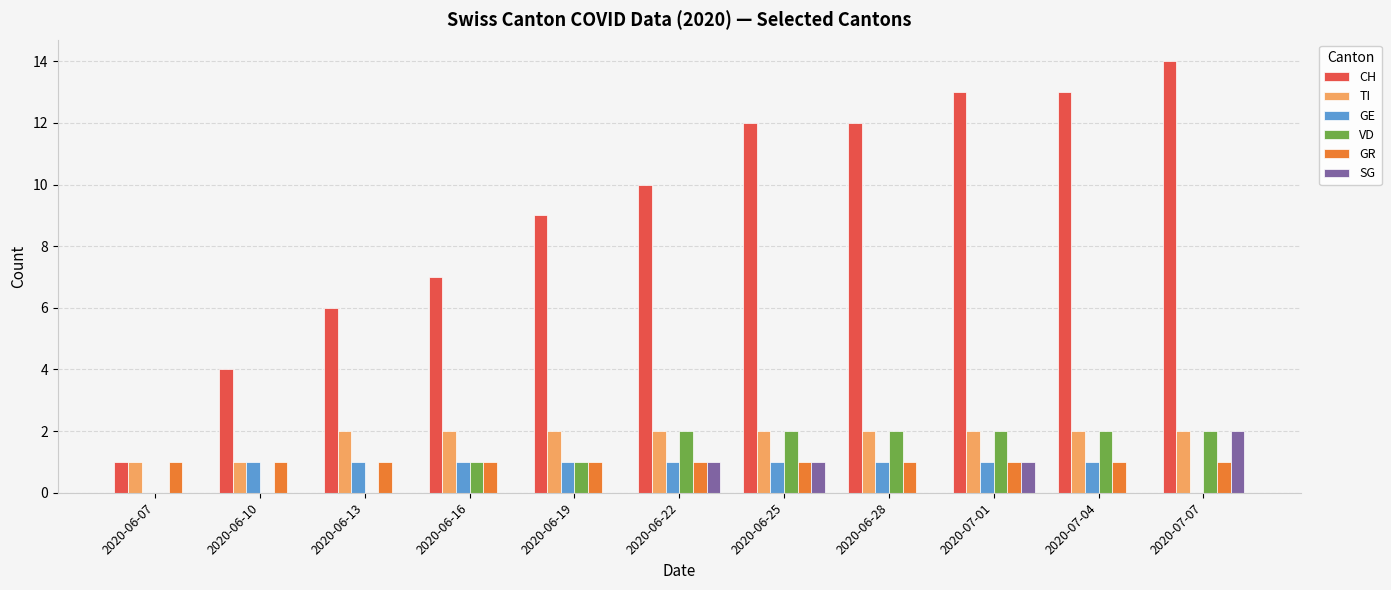

Reading left to right, list all the values displayed in this chart.

CH: 1	4	6	7	9	10	12	12	13	13	14
TI: 1	1	2	2	2	2	2	2	2	2	2
GE: 0	1	1	1	1	1	1	1	1	1	0
VD: 0	0	0	1	1	2	2	2	2	2	2
GR: 1	1	1	1	1	1	1	1	1	1	1
SG: 0	0	0	0	0	1	1	0	1	0	2